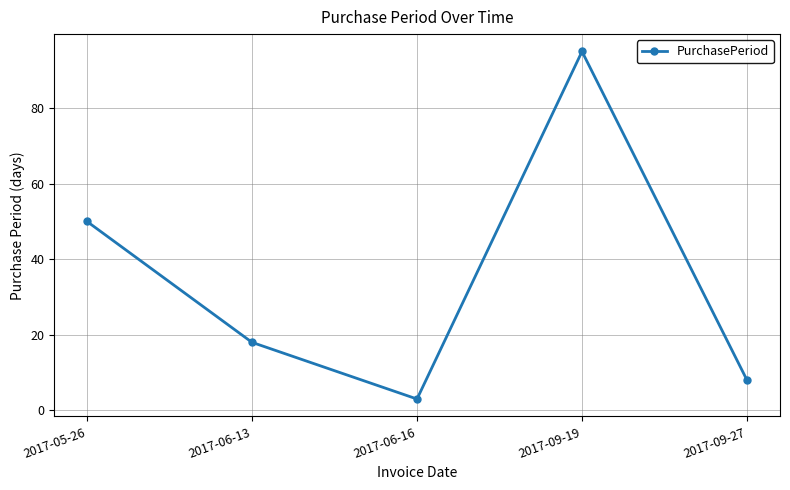

Reading left to right, extract all data points from this chart.

2017-05-26=50	2017-06-13=18	2017-06-16=3	2017-09-19=95	2017-09-27=8